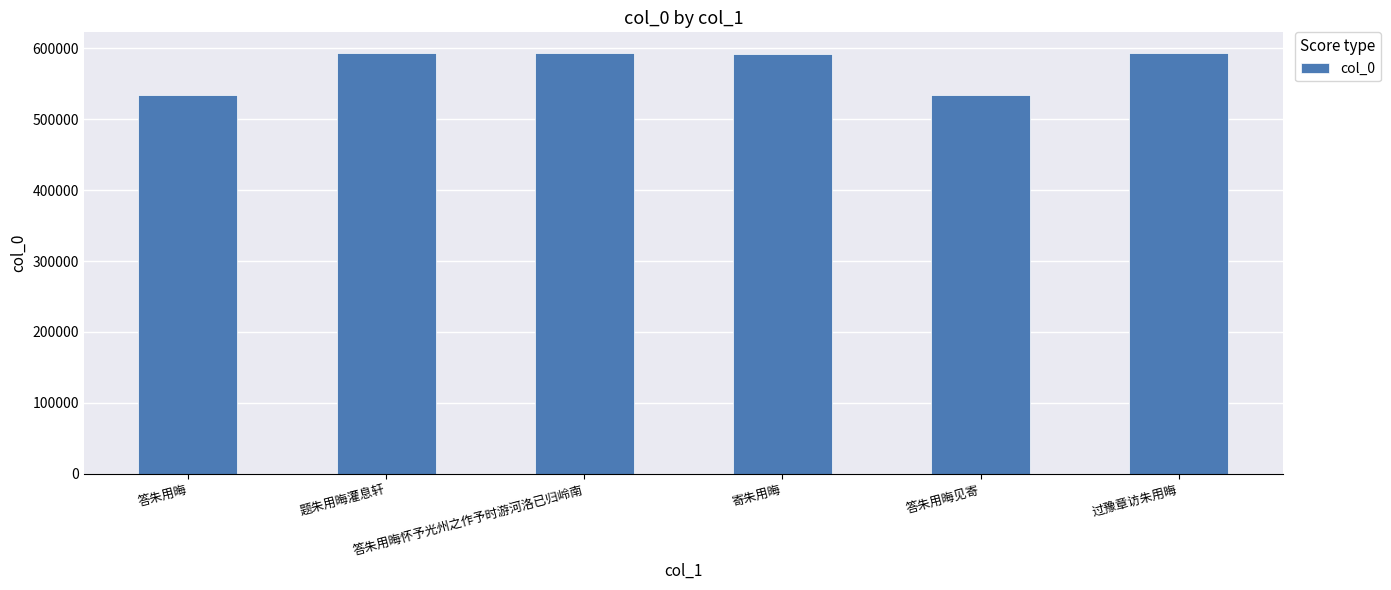

What is the minimum value shown in the chart?

533807